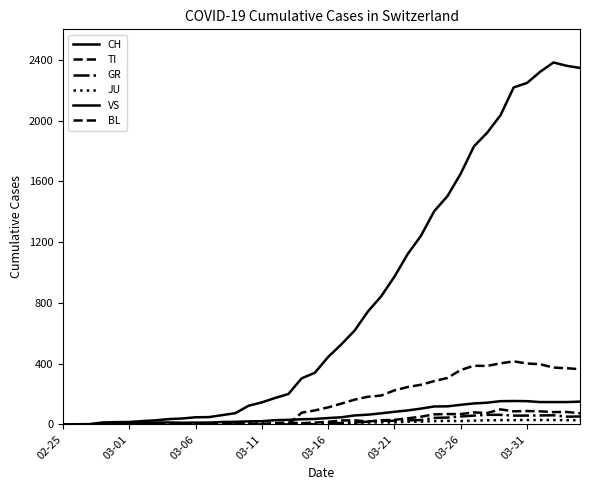

Reading right to left, extract all data points from this chart.

CH: 2346	2360	2382	2321	2247	2218	2034	1920	1830	1650	1502	1403	1241	1121	972	843	743	618	527	444	340	303	200	174	145	123	74	61	48	47	39	35	27	22	16	15	13	2	1	0
TI: 363	370	374	396	401	415	402	385	386	358	306	285	261	246	224	190	182	163	137	112	92	77	0	0	0	0	0	0	0	0	0	0	0	0	0	0	0	0	0	0
GR: 52	51	60	59	58	58	63	63	58	52	45	43	29	27	24	24	18	13	9	9	0	6	0	0	0	0	0	0	0	0	0	0	0	0	0	0	0	0	0	0
JU: 27	28	29	29	29	28	28	27	25	22	23	22	18	18	13	14	12	11	11	9	9	8	8	6	6	5	5	5	5	5	2	1	1	1	1	1	1	1	0	0
VS: 150	147	147	147	153	154	153	143	138	129	119	118	104	92	83	73	64	59	47	42	36	34	30	28	21	20	17	16	12	12	11	13	12	10	7	6	6	0	0	0
BL: 73	82	81	86	88	86	99	75	79	68	68	66	51	40	30	27	19	27	26	17	12	8	12	9	3	5	4	4	4	4	1	1	1	1	1	1	0	0	0	0